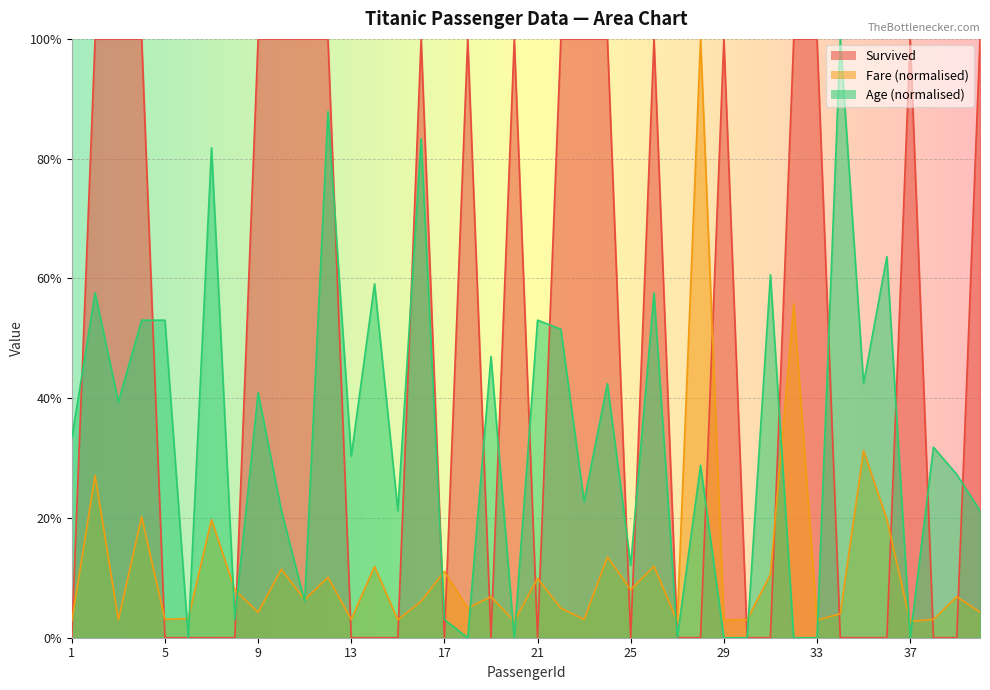

Does the chart display data point markers on the line(s)?

No